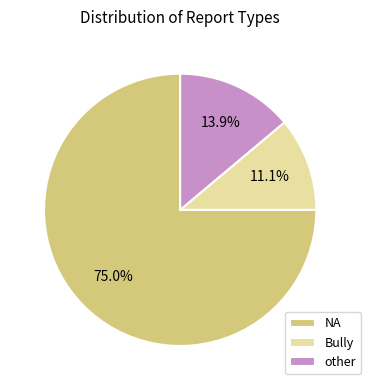

What percentage is NOT represented by other?

86.1%